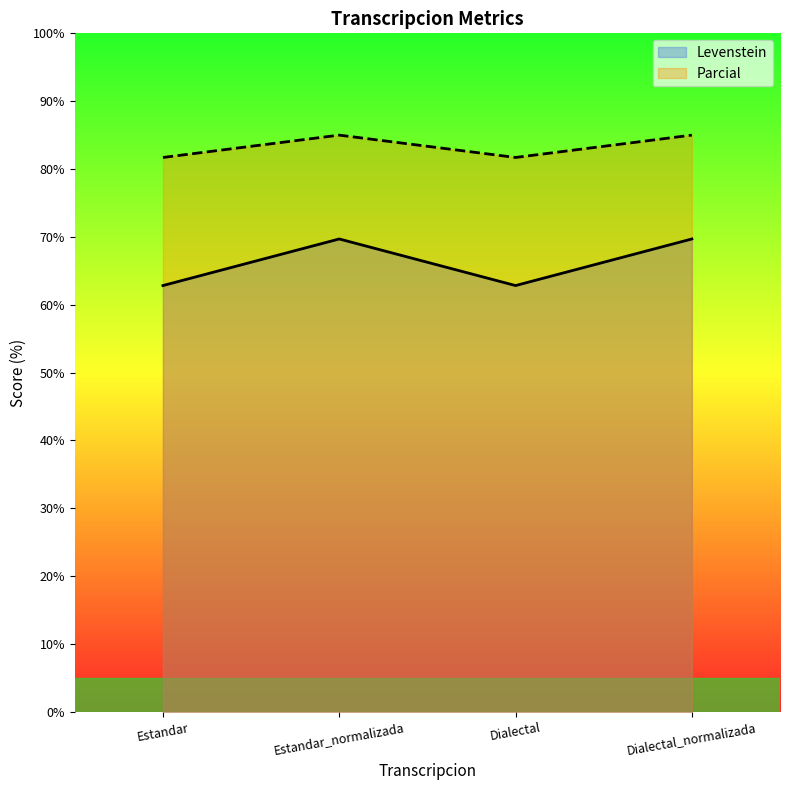

At how many categories does at least one series exceed 63?

4